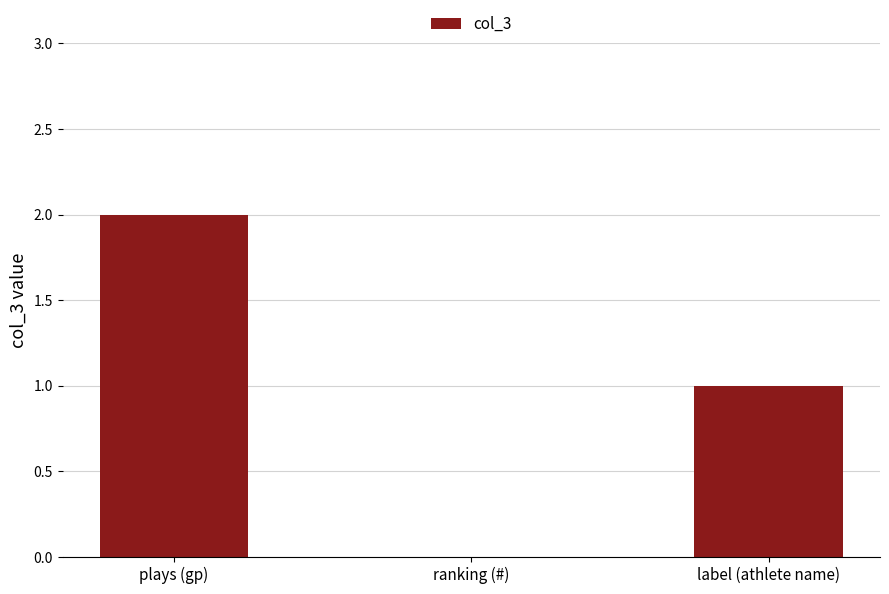

Reading left to right, transcribe all the data shown in this chart.

plays (gp)=2	ranking (#)=0	label (athlete name)=1